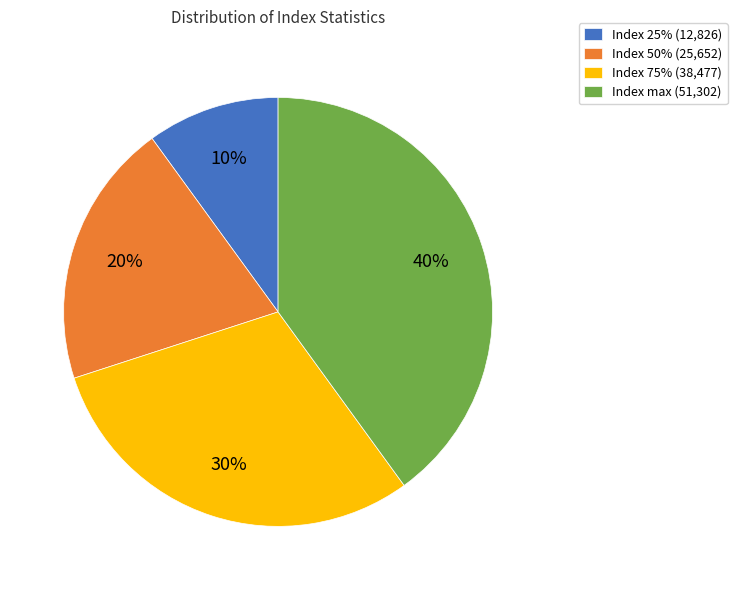

Between Index 25% (12,826) and Index max (51,302), which is larger?

Index max (51,302)